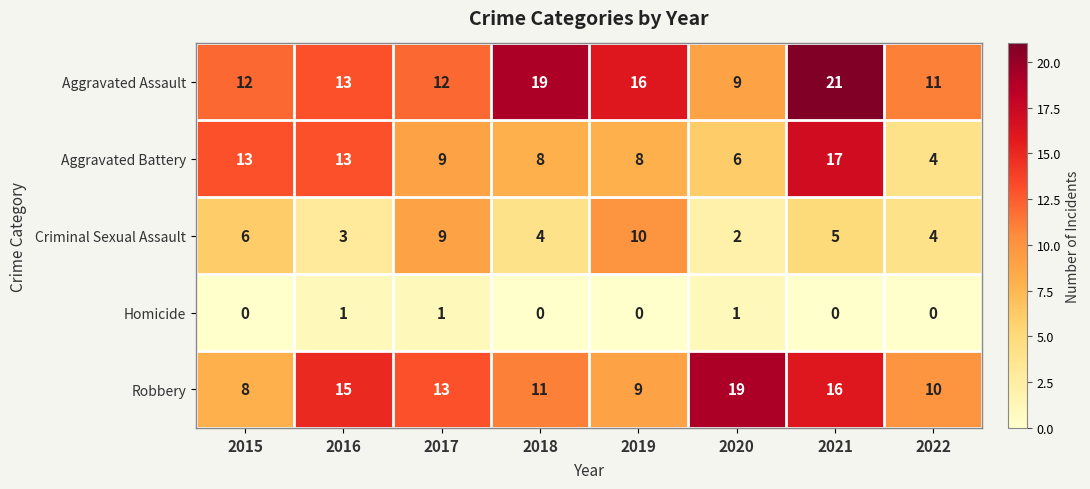

How many distinct data groups are displayed?

5